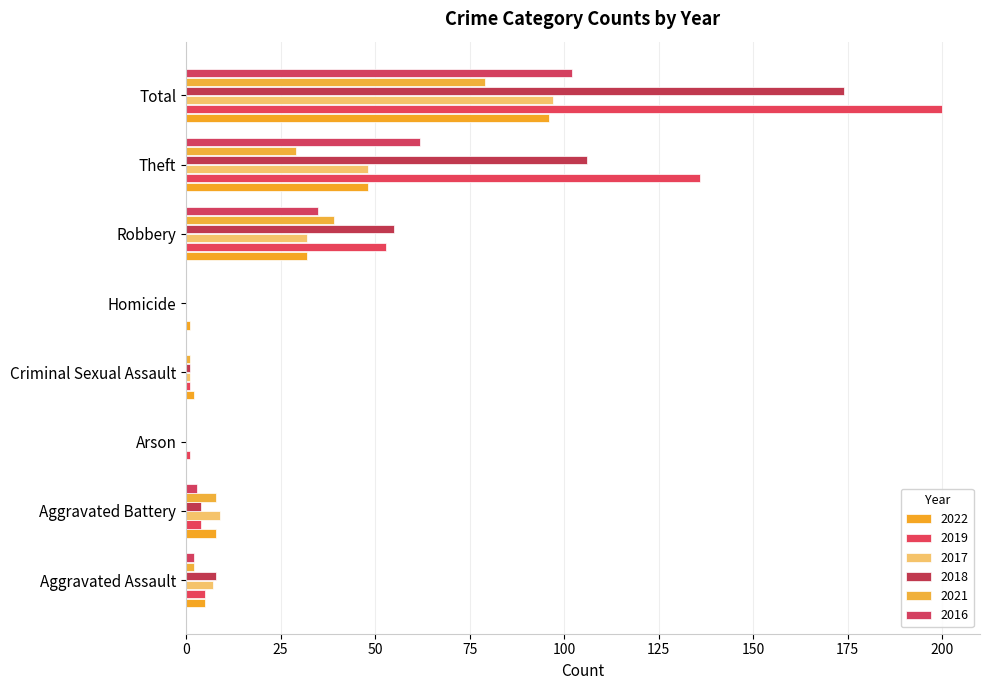

How many data points does each series have?

8